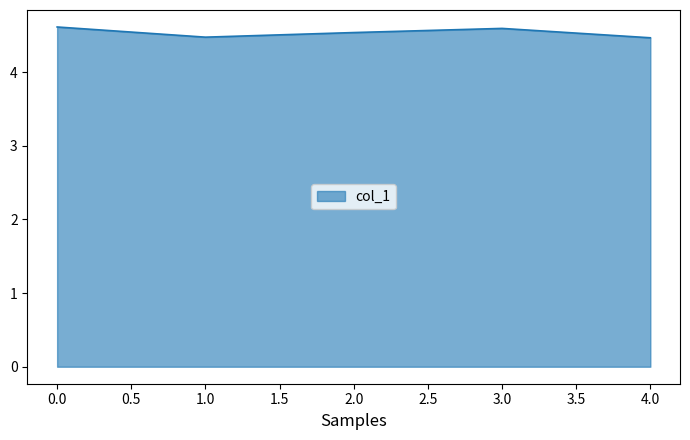

Approximately how many times larger is the value at 4.0 compared to 3.0?

1.0